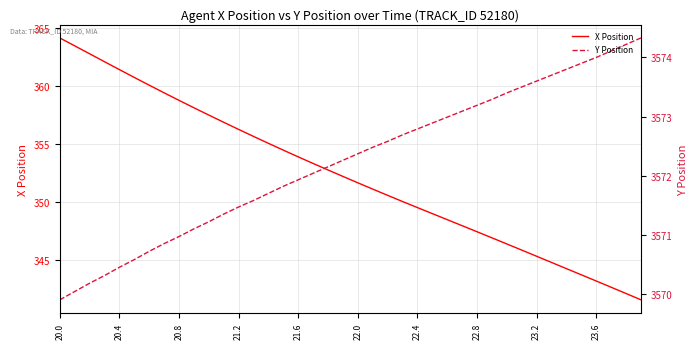

List the series in order of their peak value, lowest first.

X Position, Y Position